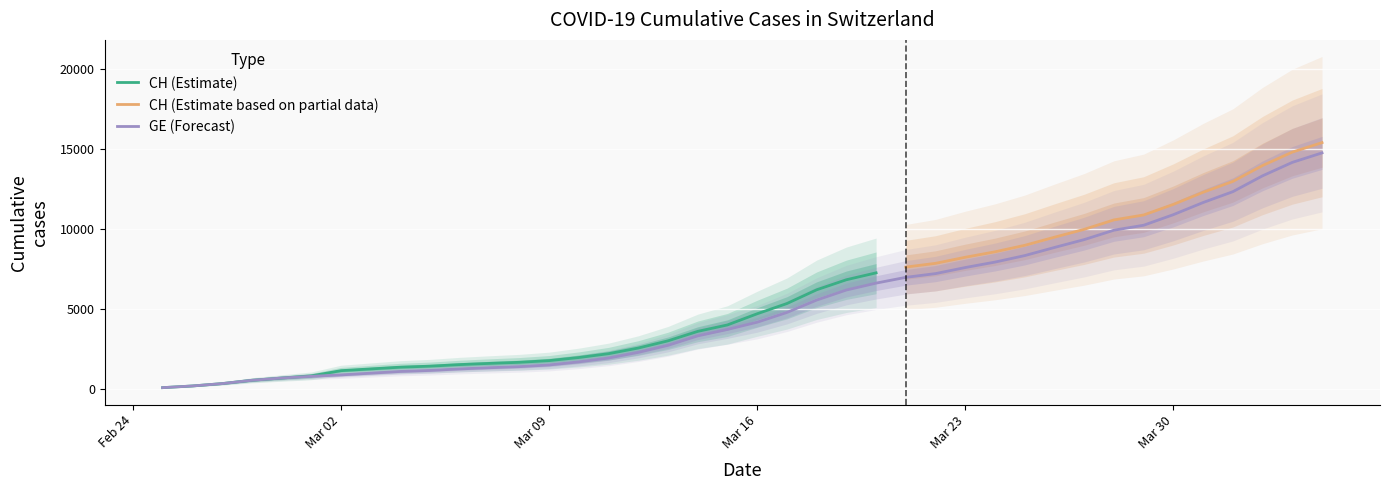

True or false: the data shows 2124 at 2020-03-08.

False